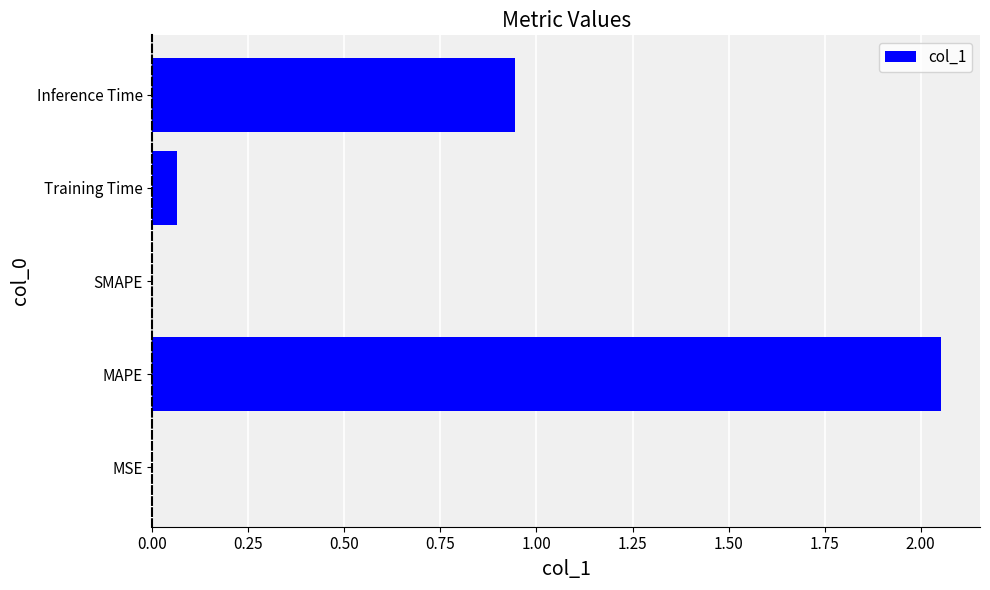

Between MSE and Training Time, which is larger?

Training Time